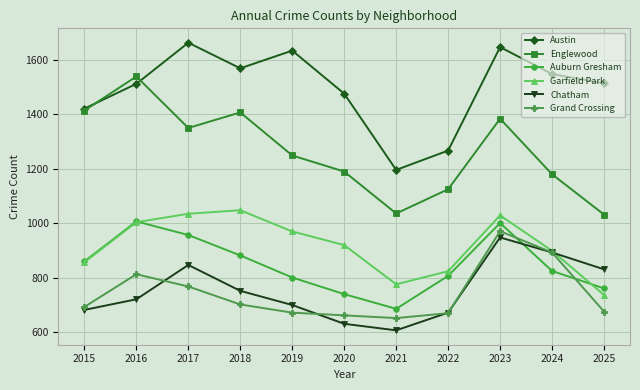

How many data points in Auburn Gresham are less than 825?

5